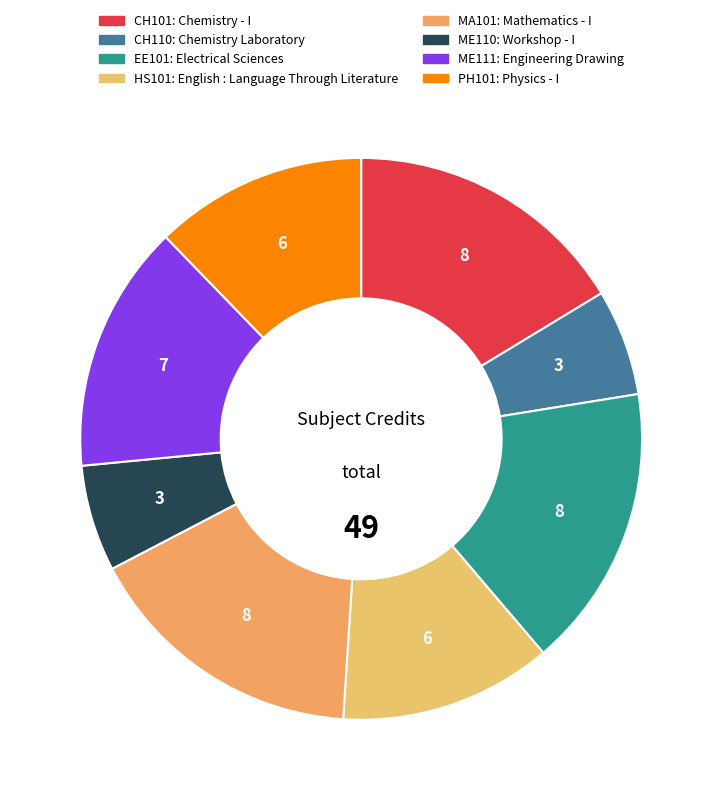

Count the number of slices in the pie.

8